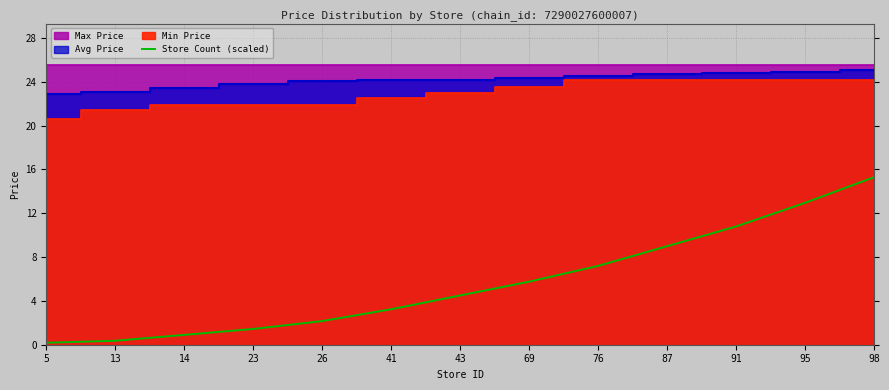

Is it true that the value at 98 is 21.7?

False